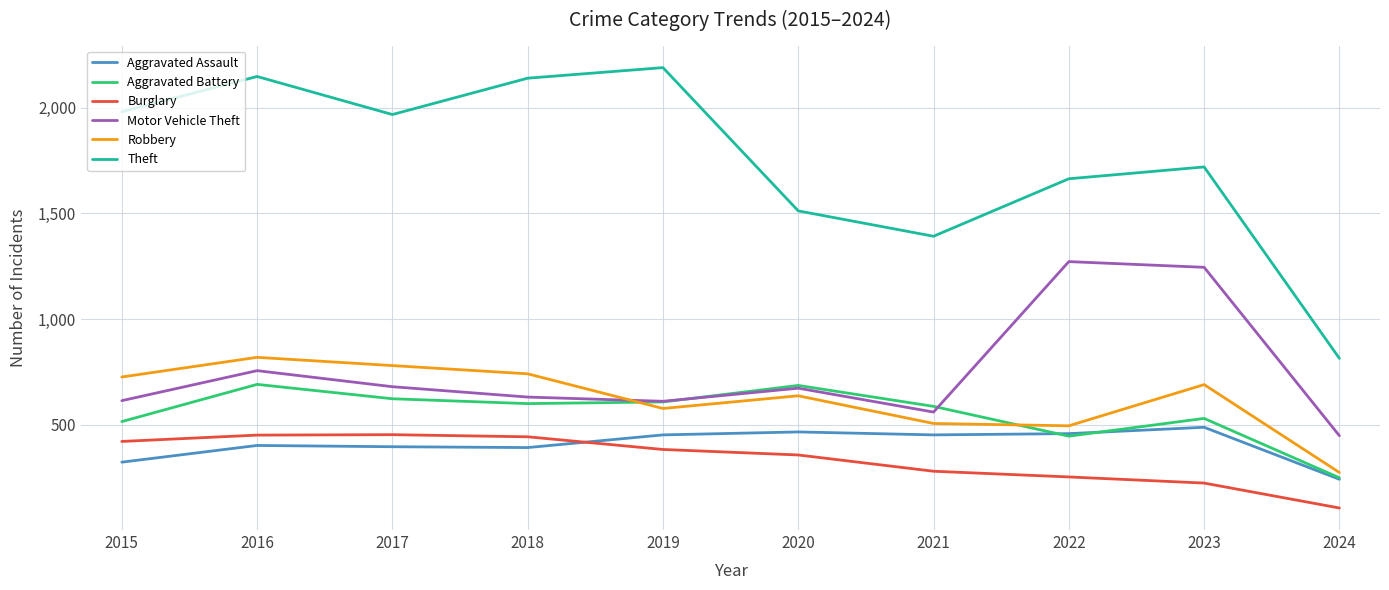

Which series has the widest spread of values?

Theft